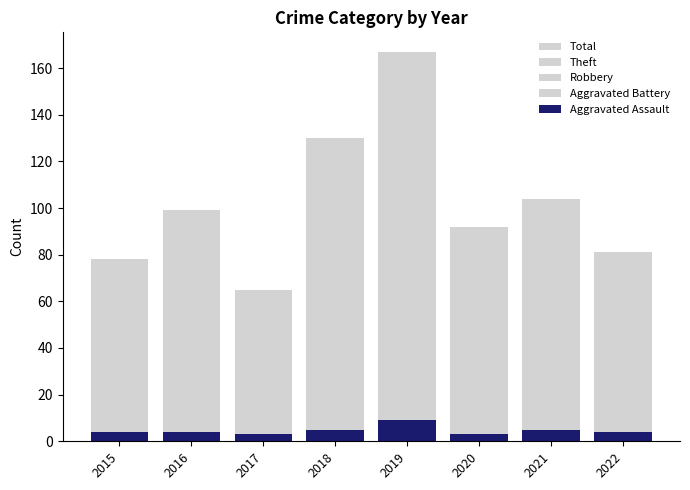

What is the difference between the Theft values at 2016 and 2019?

55